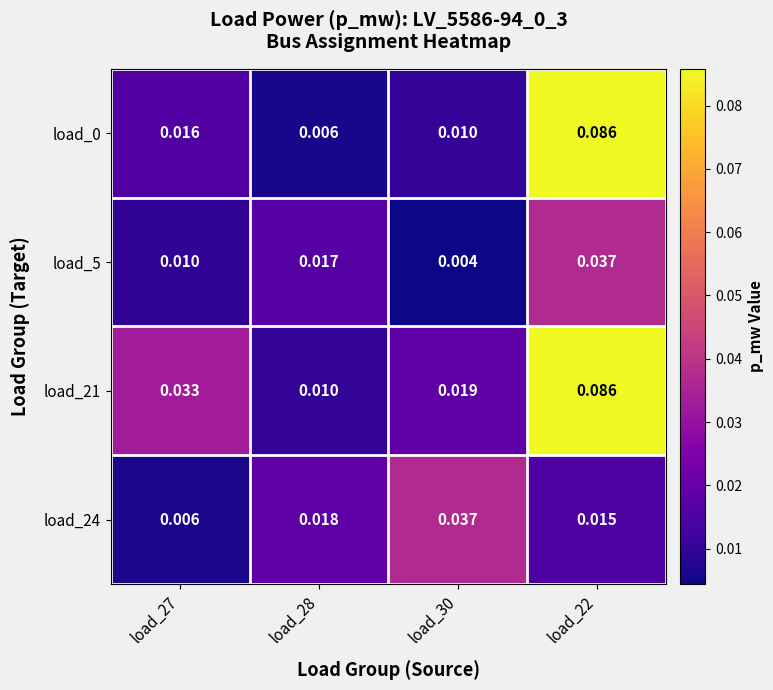

At how many categories does at least one series exceed 0?

4